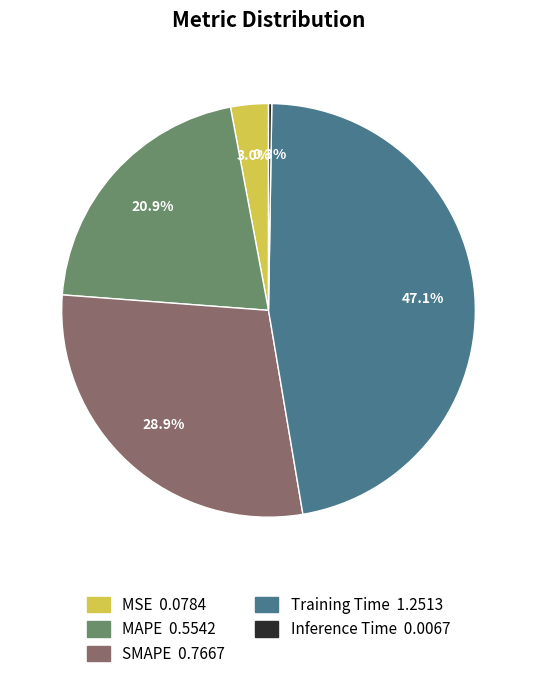

To the nearest percent, what is the difference between the largest and smallest slice percentages?

47%